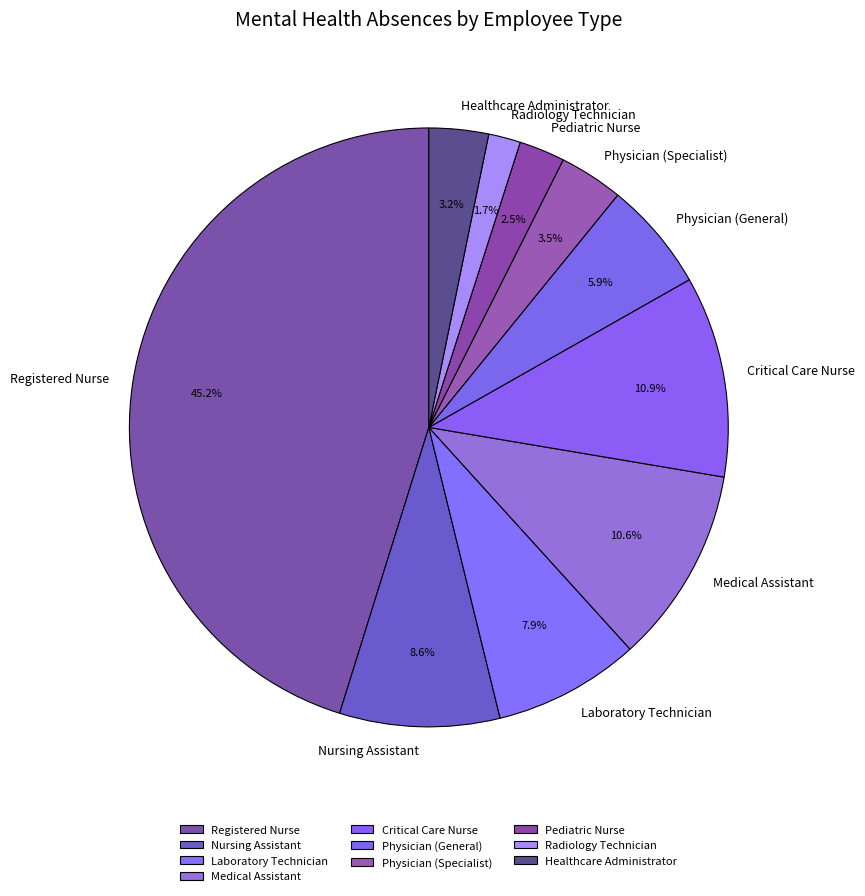

Which category has the biggest portion of the pie?

Registered Nurse